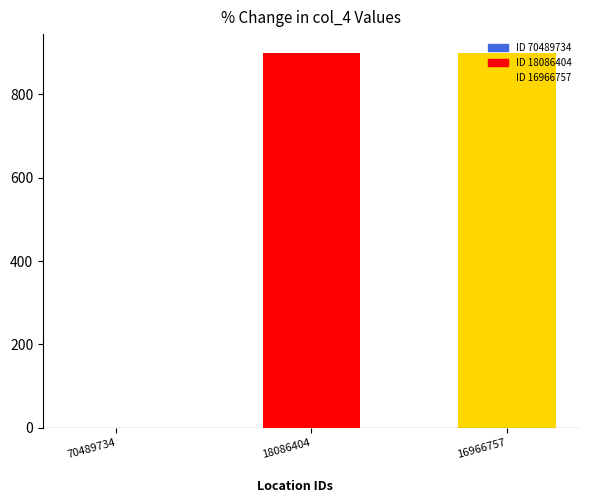

What is the difference between the maximum and minimum values?

899.5